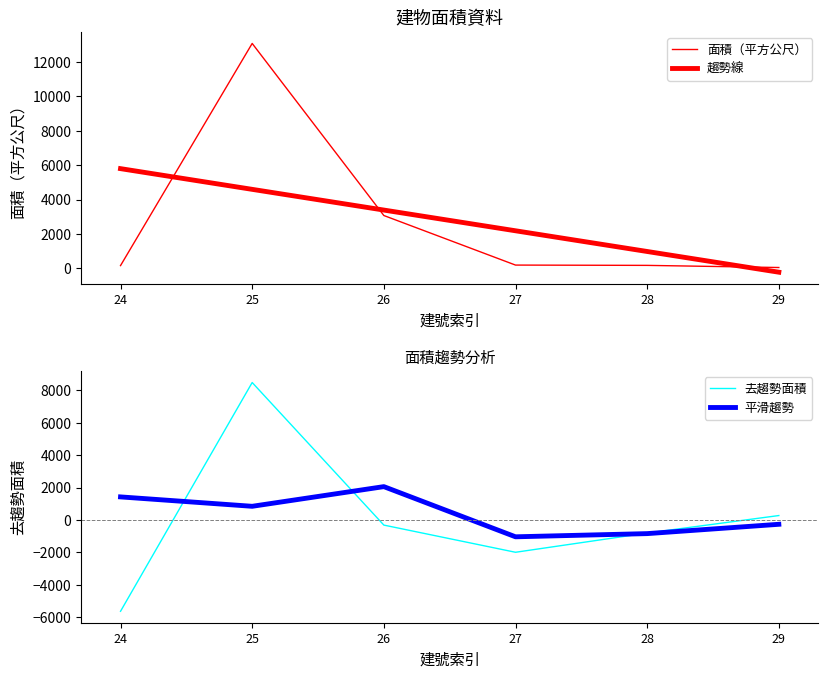

What is the total value across all series at 28?

-491.1